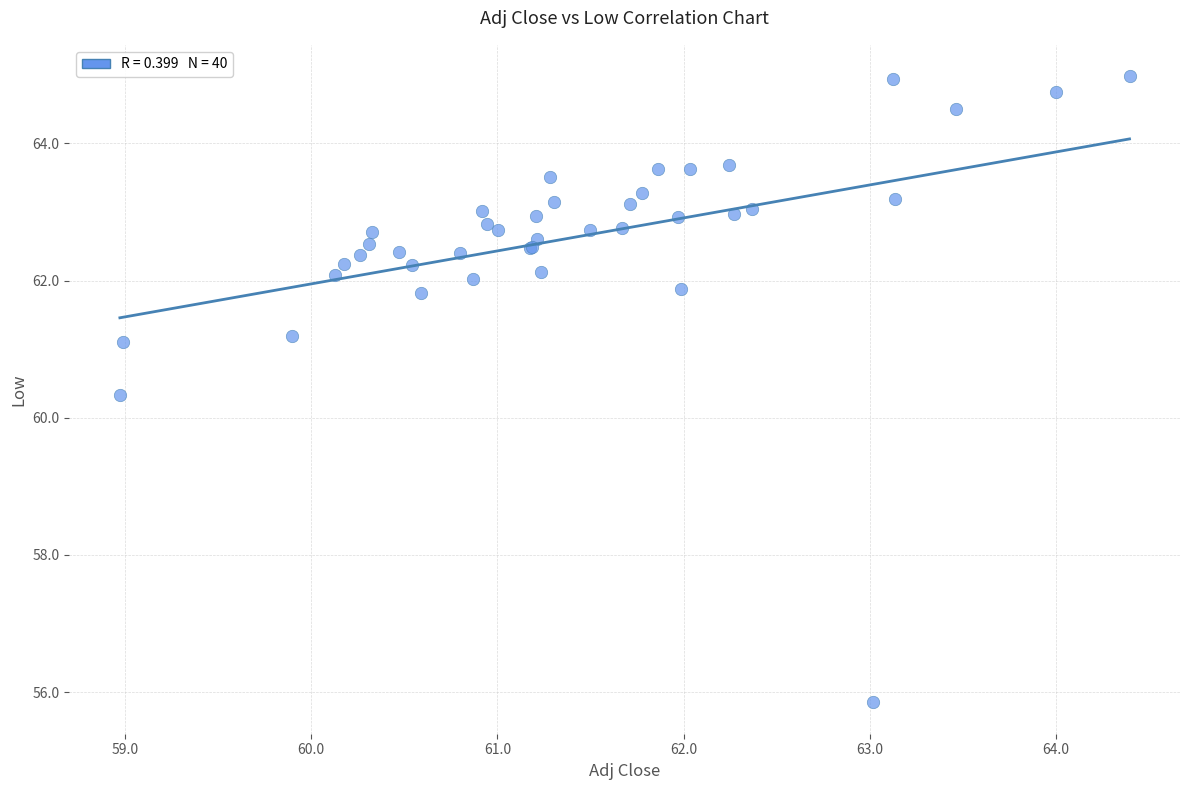

What Y value in the scatter plot is closest to 60?

60.3